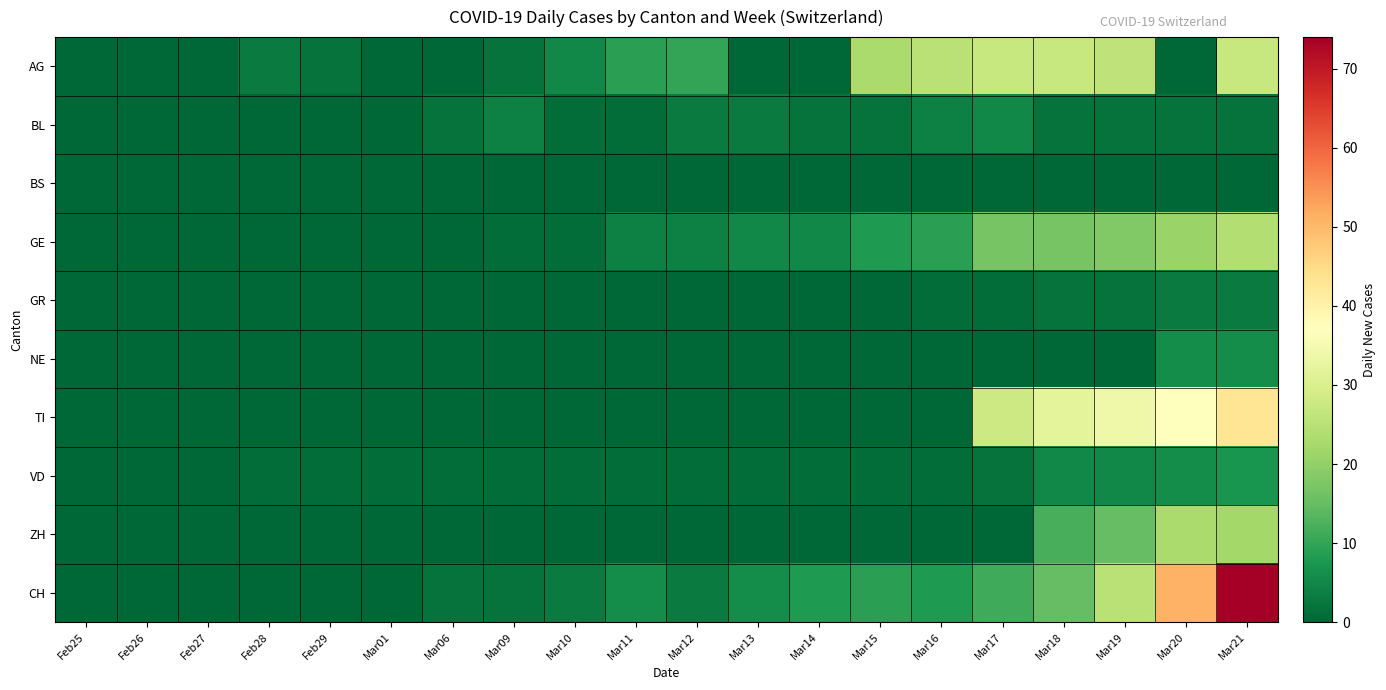

Which series has the largest total across all categories?

CH